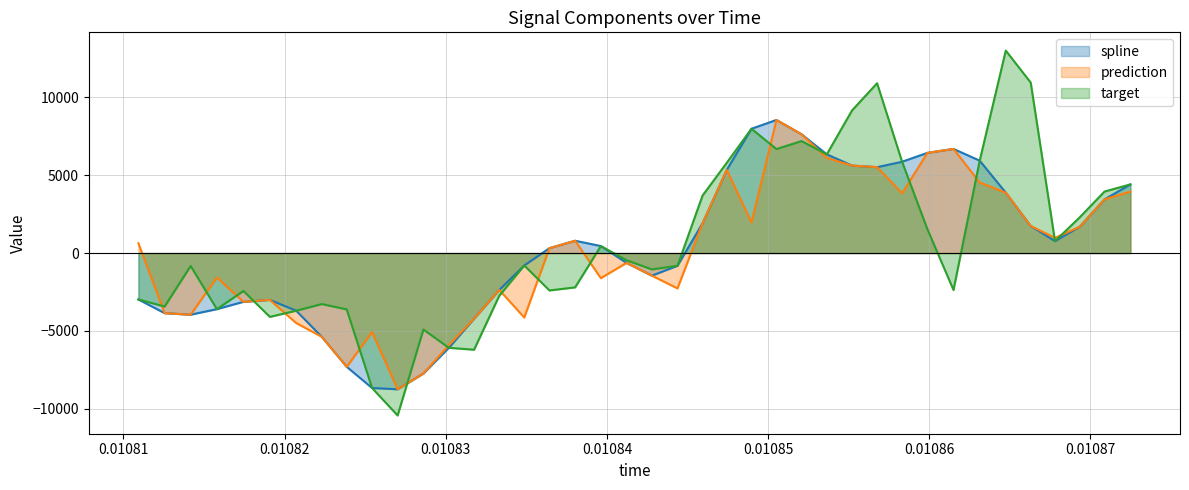

Which series has the largest range (max minus min)?

target